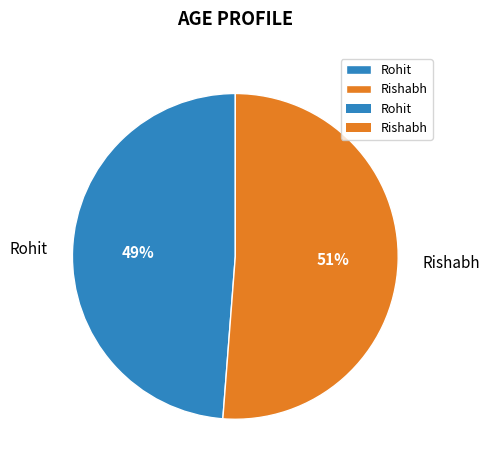

To the nearest percent, what is the difference between the Rohit and Rishabh slice percentages?

2%